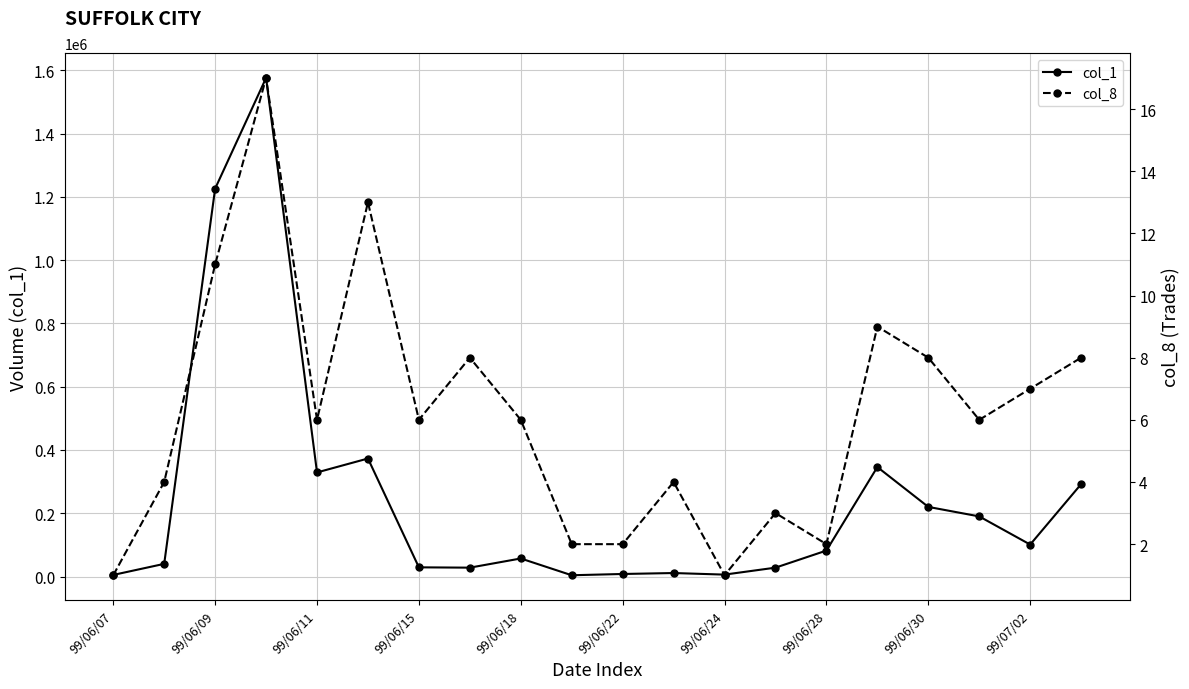

True or false: col_1 has more than 2 points higher than both neighbors.

True